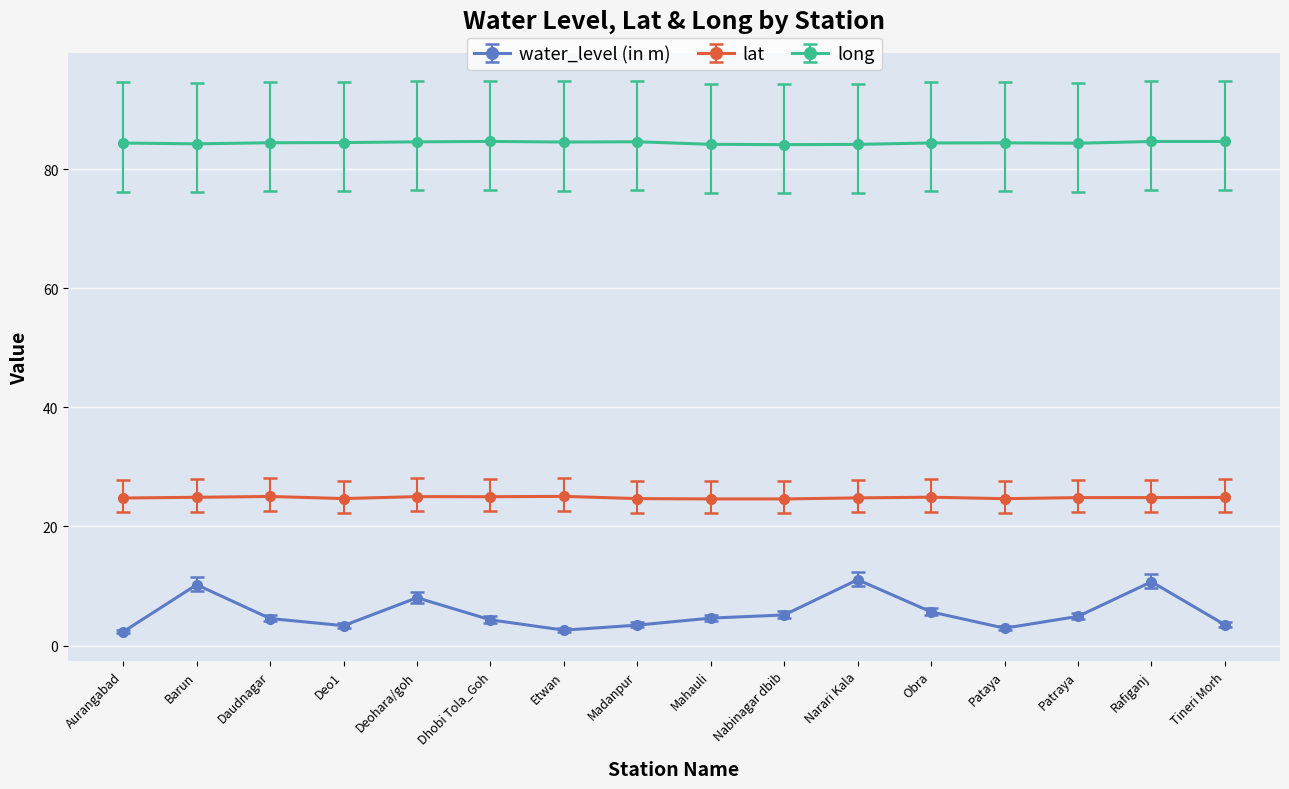

At how many categories does at least one series exceed 9?

16